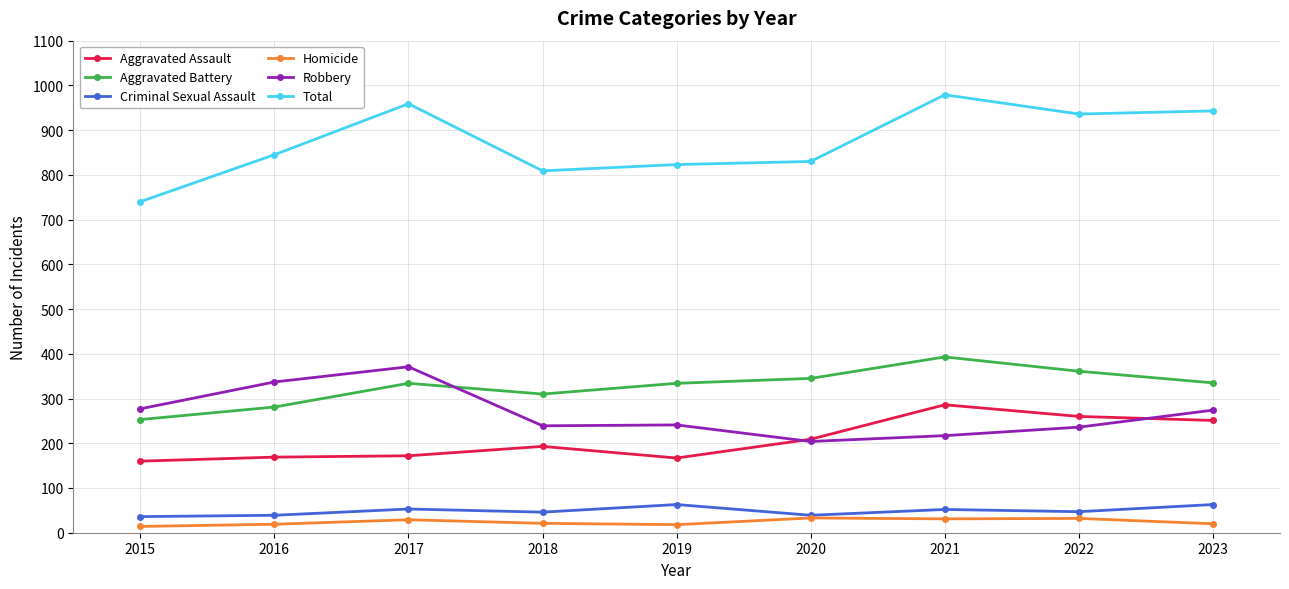

What are all the series names shown in the legend?

Aggravated Assault, Aggravated Battery, Criminal Sexual Assault, Homicide, Robbery, Total